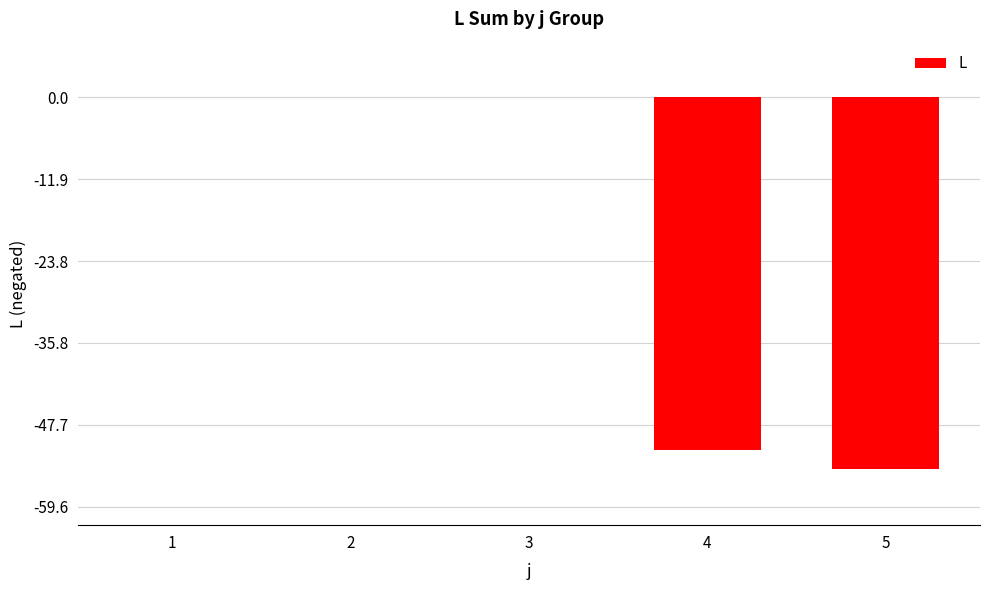

What is the average value?

-21.1